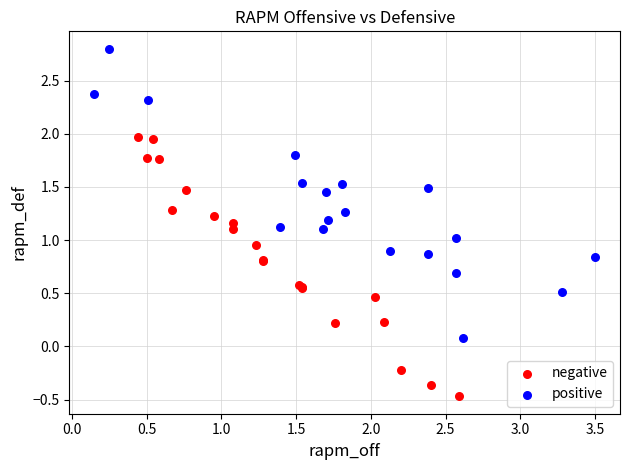

Which series has the largest Y range (max minus min)?

positive